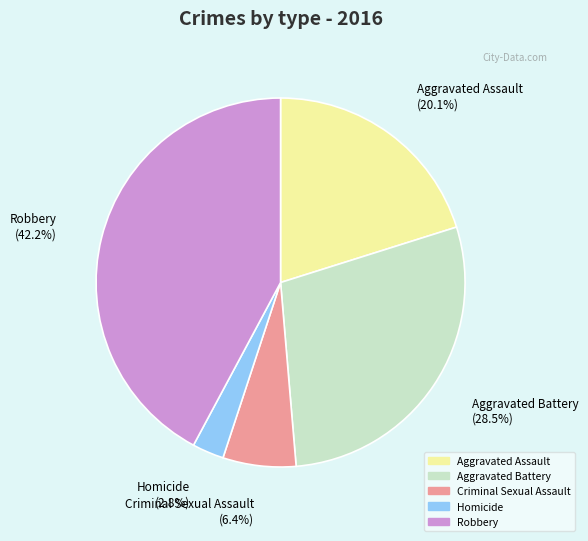

Count the number of slices in the pie.

5